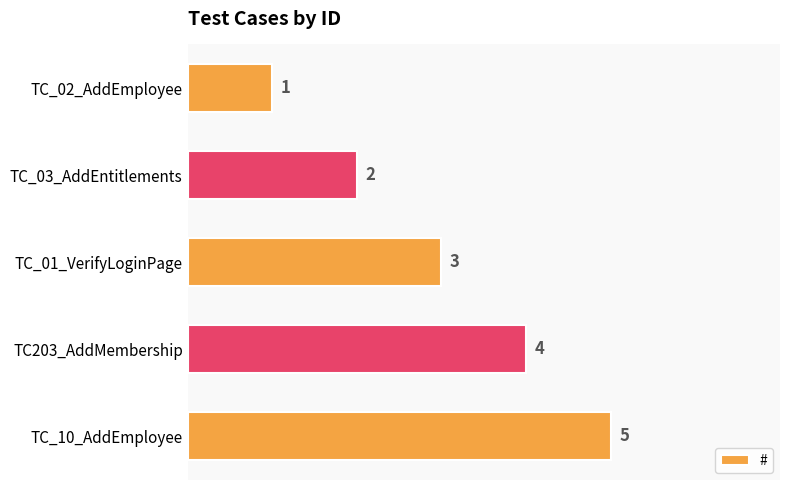

Rank the categories by value from lowest to highest.

TC_02_AddEmployee, TC_03_AddEntitlements, TC_01_VerifyLoginPage, TC203_AddMembership, TC_10_AddEmployee